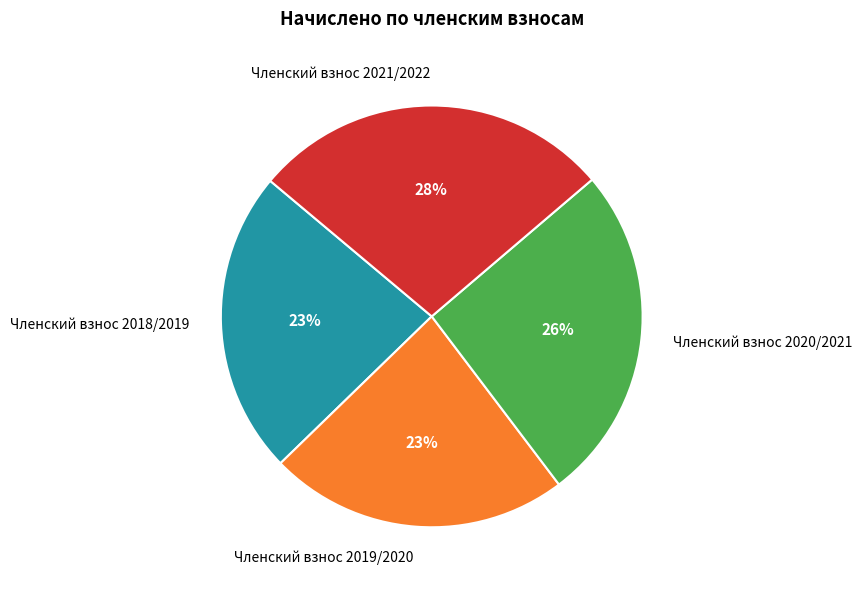

What is the ratio of the value at Членский взнос 2020/2021 to the value at Членский взнос 2018/2019?

1.1